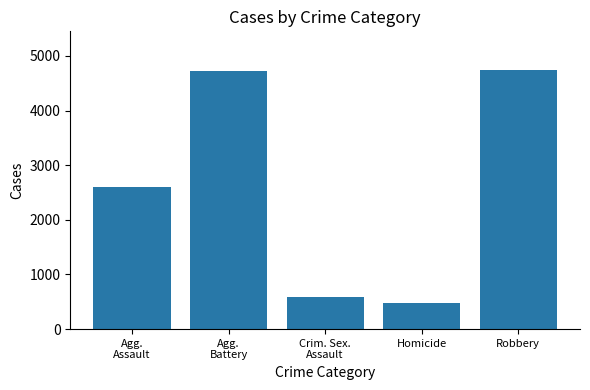

What is the label of the 2nd bar from the left?

Agg.
Battery